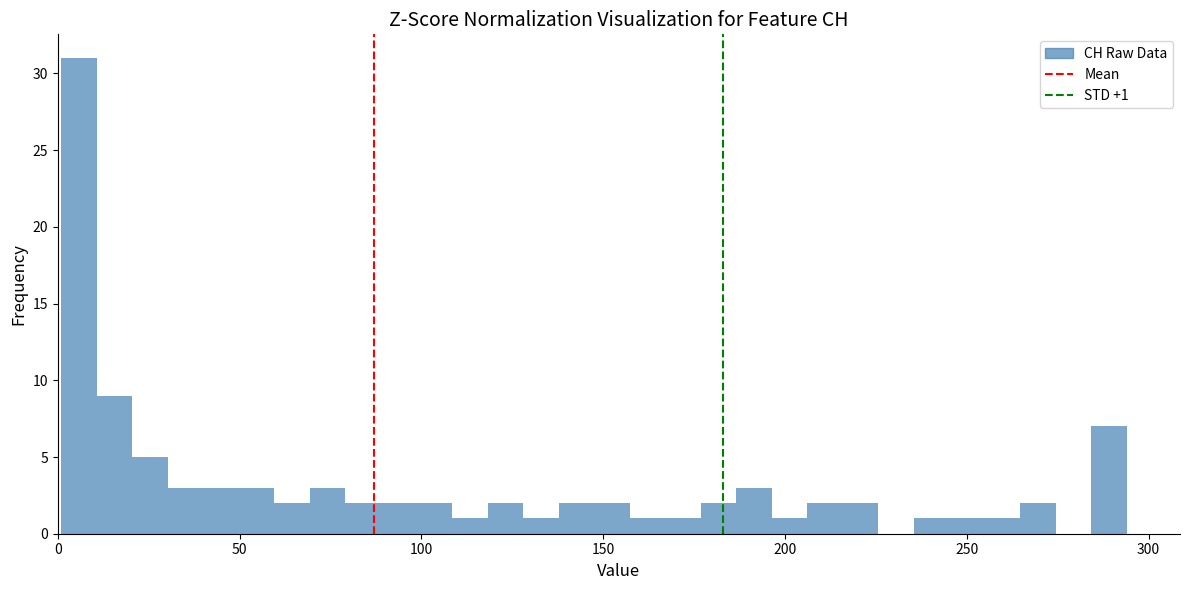

Read against the x-axis, roughly where is the centre of the tallest bar?

5